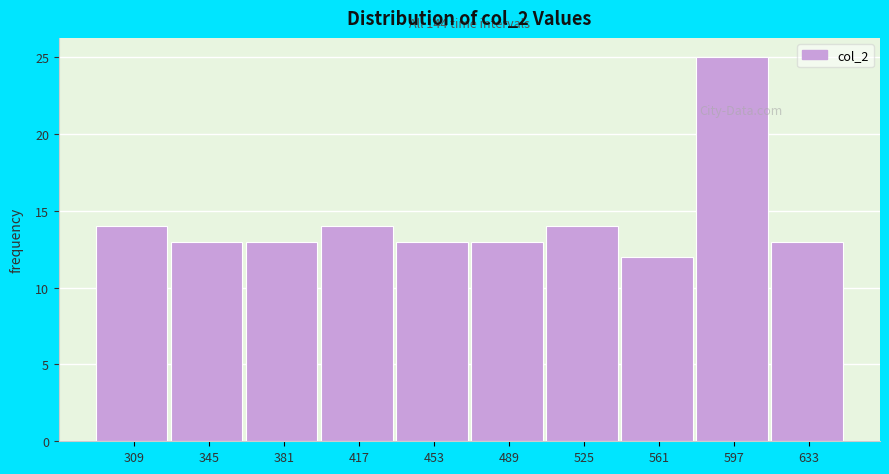

Reading left to right, list all the values displayed in this chart.

309=14	345=13	381=13	417=14	453=13	489=13	525=14	561=12	597=25	633=13